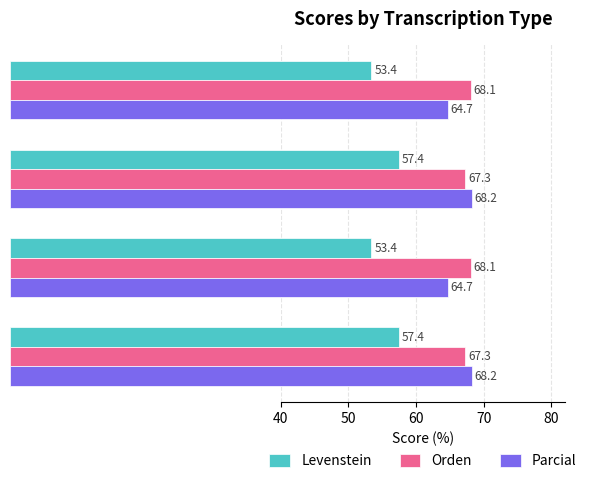

What is the difference between the highest and lowest values at Dialectal?

14.7